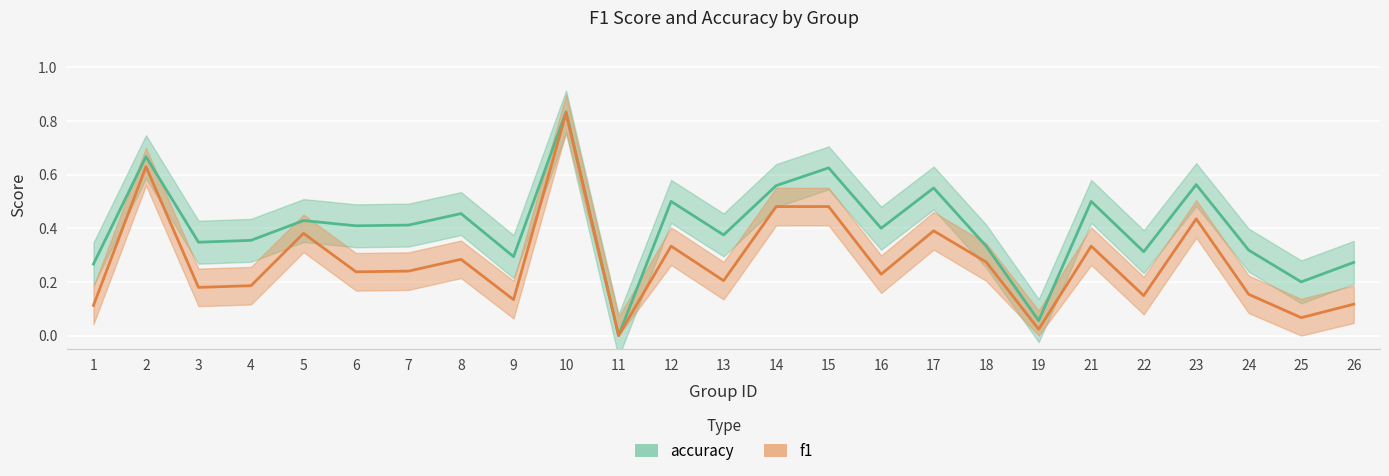

What is the total value across all series at 21?

0.8